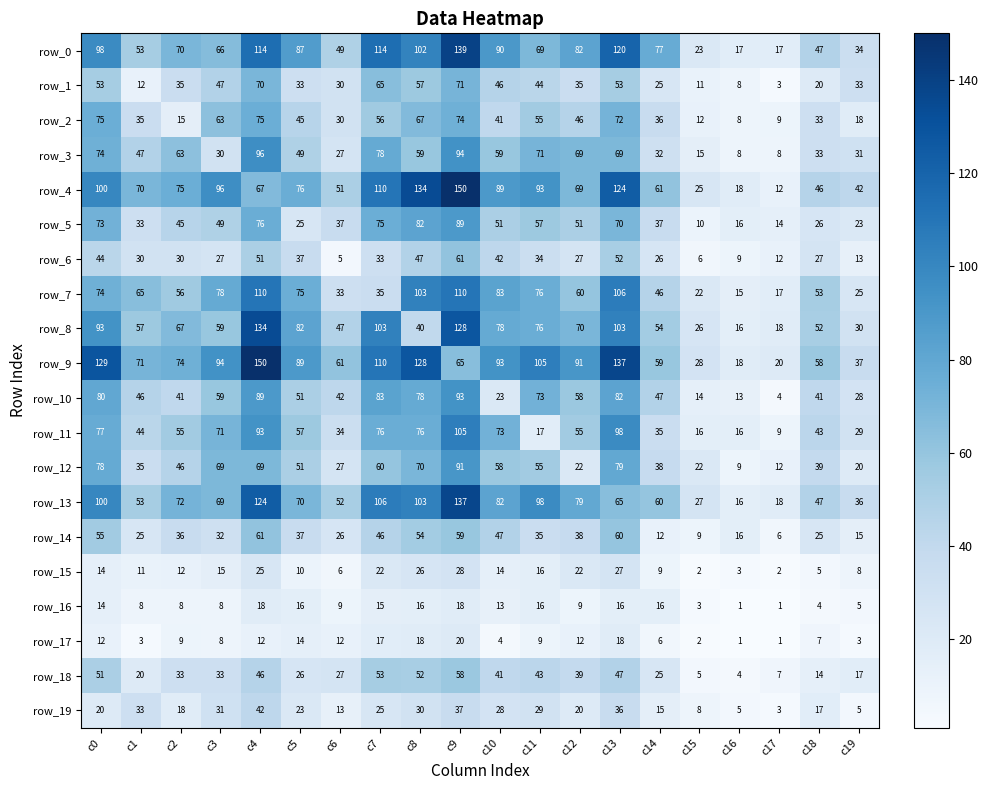

Is the value of row_7 at c8 greater than the value of row_13 at c6?

Yes